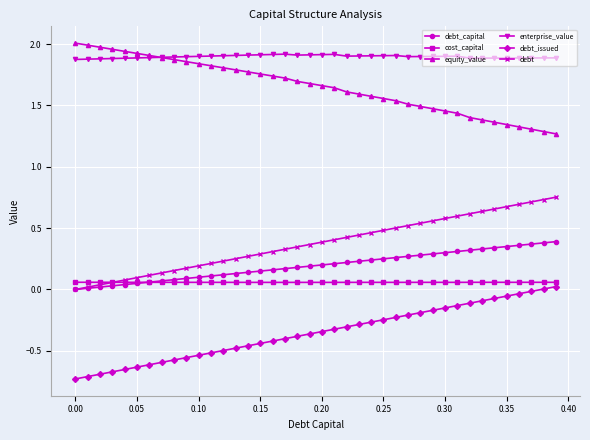

True or false: enterprise_value has more than 1 points higher than both neighbors.

True